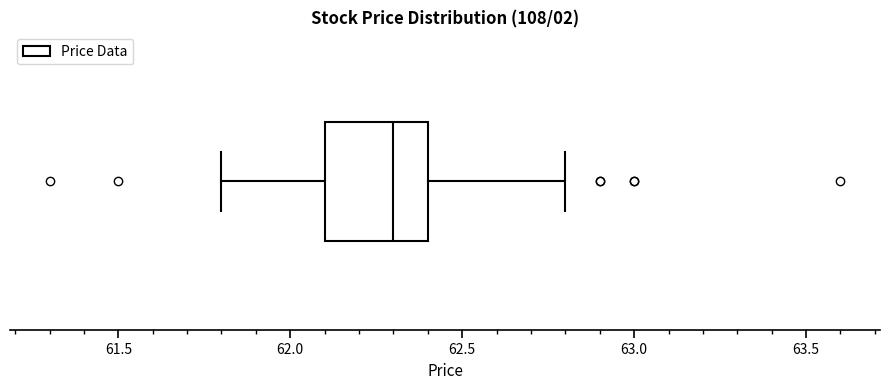

Read this box plot against the x-axis: the position of the median line, the range covered by the box, and the ends of both whiskers. The values are not printed on the chart, so give them approximately, as read against the axis.

median 62.3, box 62.1 to 62.4, whiskers 61.8 to 62.8